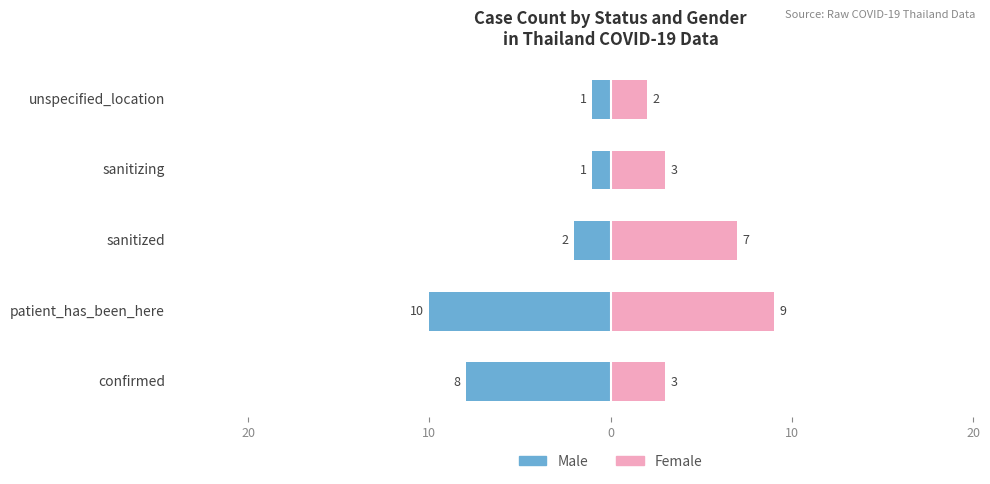

Between patient_has_been_here and sanitizing, which is larger?

sanitizing